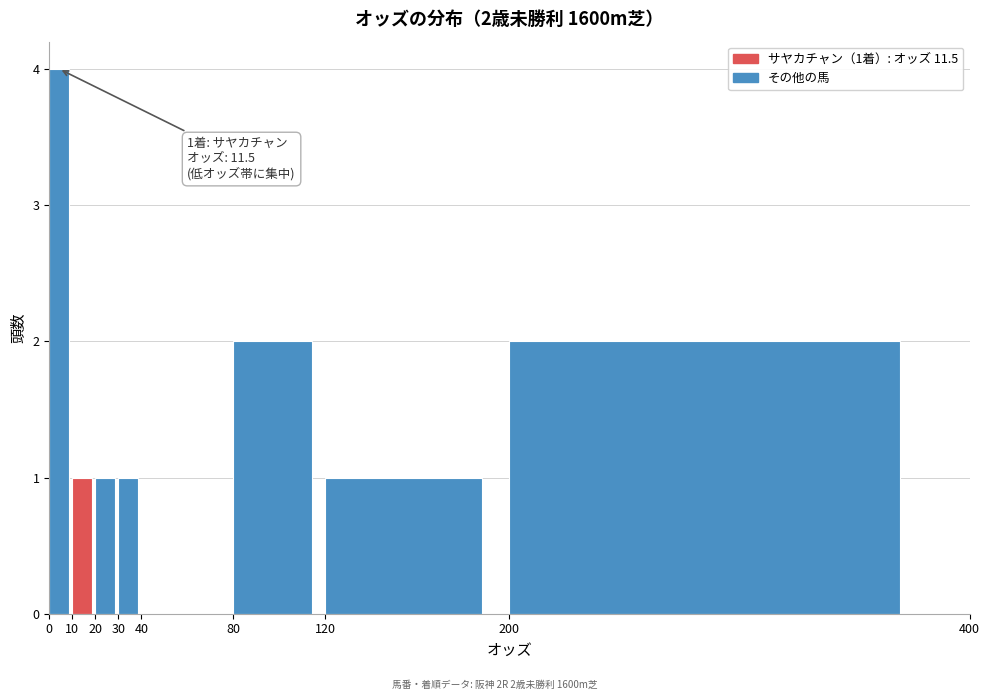

Over which range of the x-axis is the bar tallest?

0 to 10